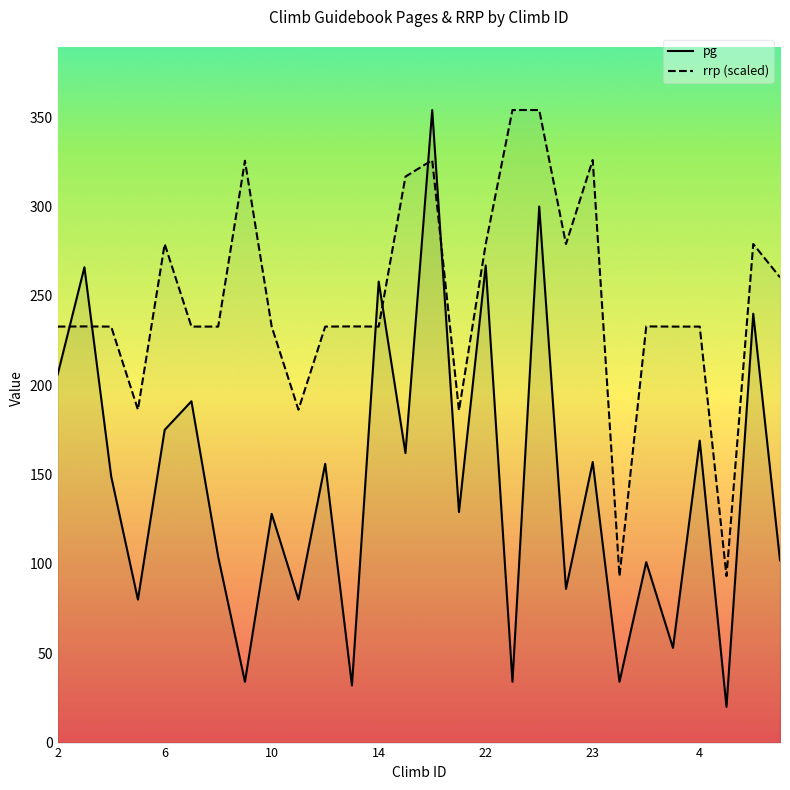

What is the minimum value shown in the chart?

20.0